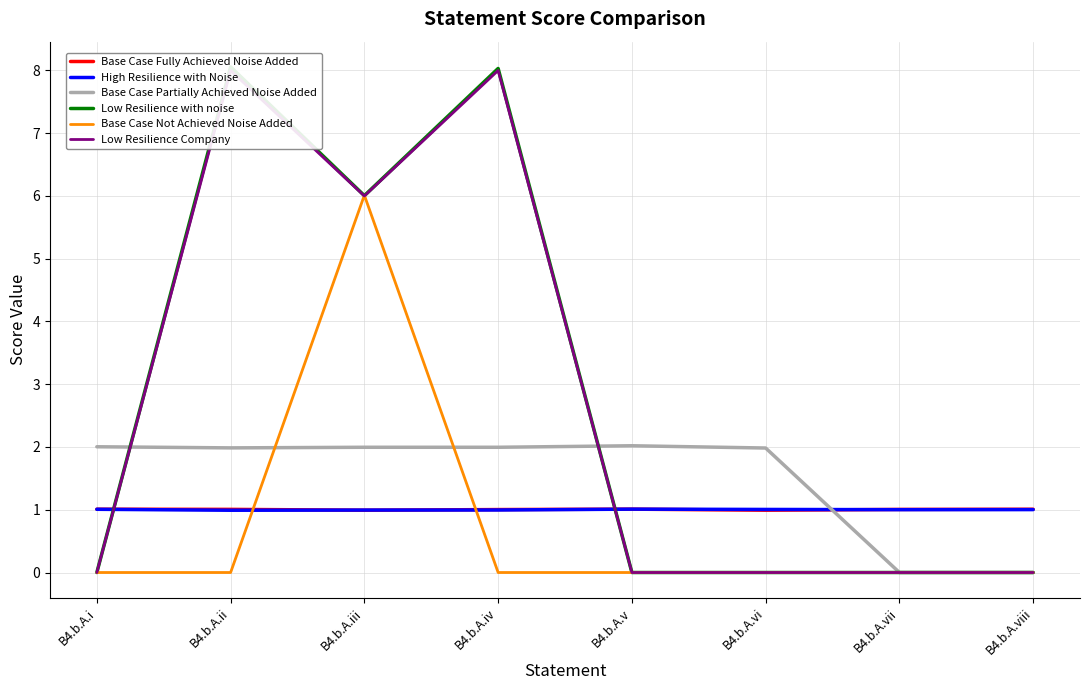

Rank the categories by High Resilience with Noise value from lowest to highest.

B4.b.A.ii, B4.b.A.iii, B4.b.A.iv, B4.b.A.vii, B4.b.A.viii, B4.b.A.vi, B4.b.A.i, B4.b.A.v